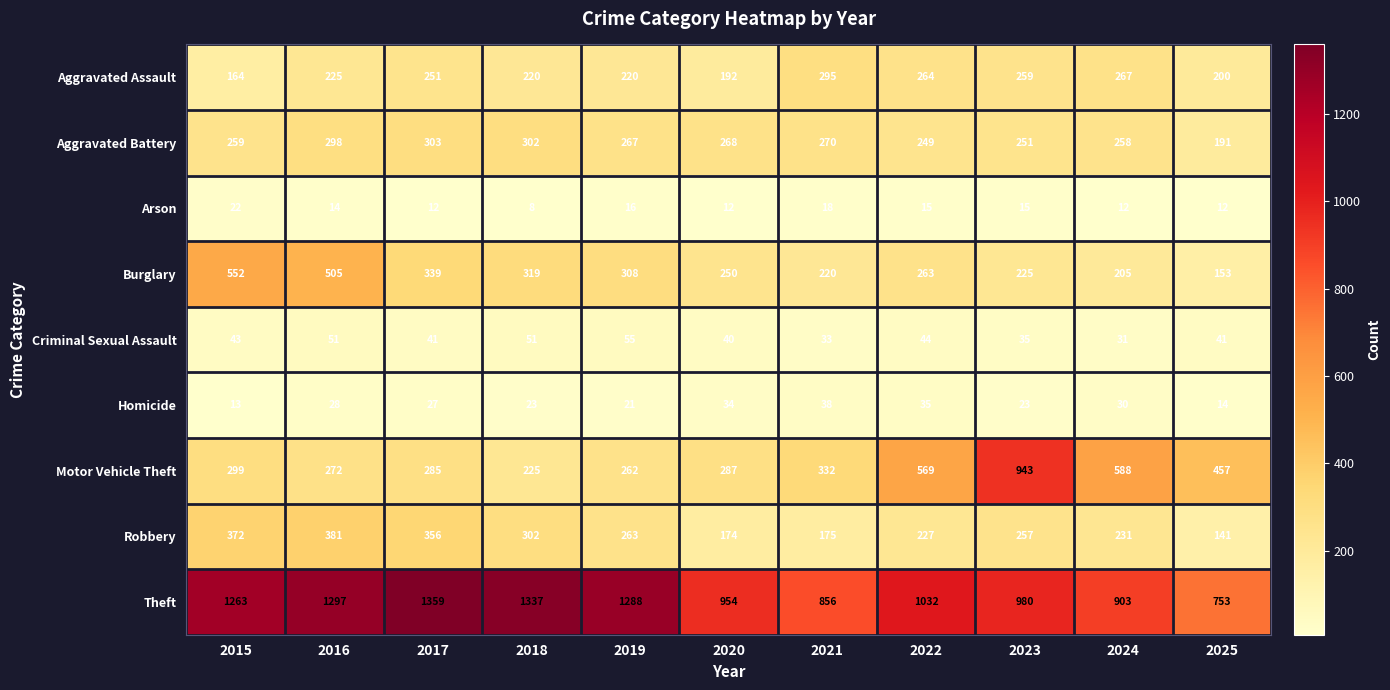

What is the approximate value of Homicide at 2023, to the nearest 5?

25